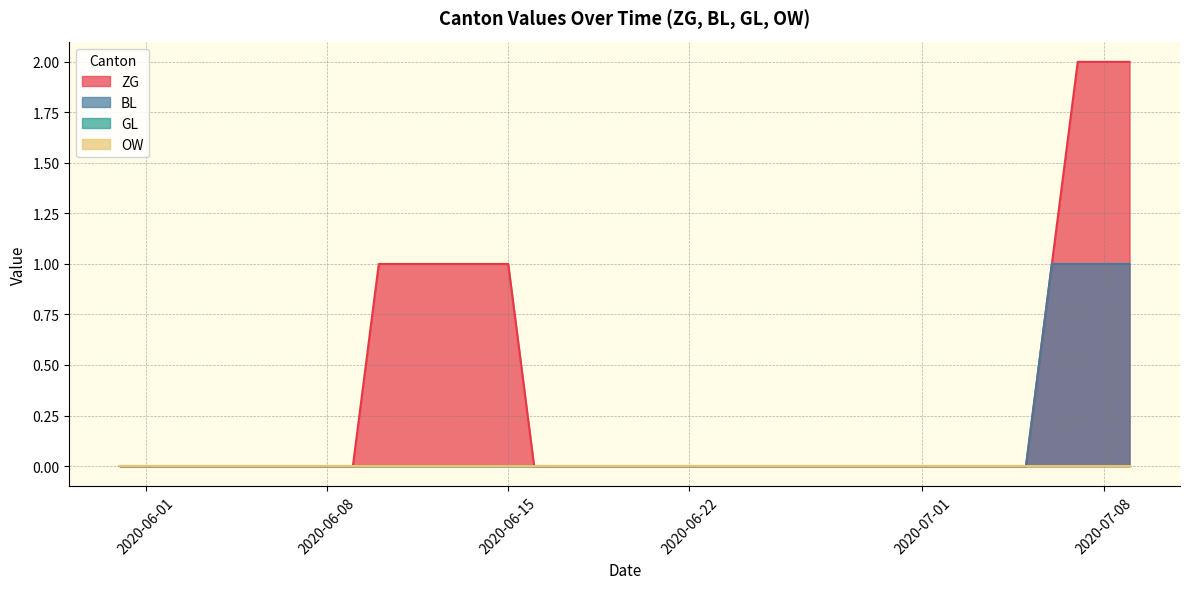

What is the label of the 38th point from the left?

2020-07-07